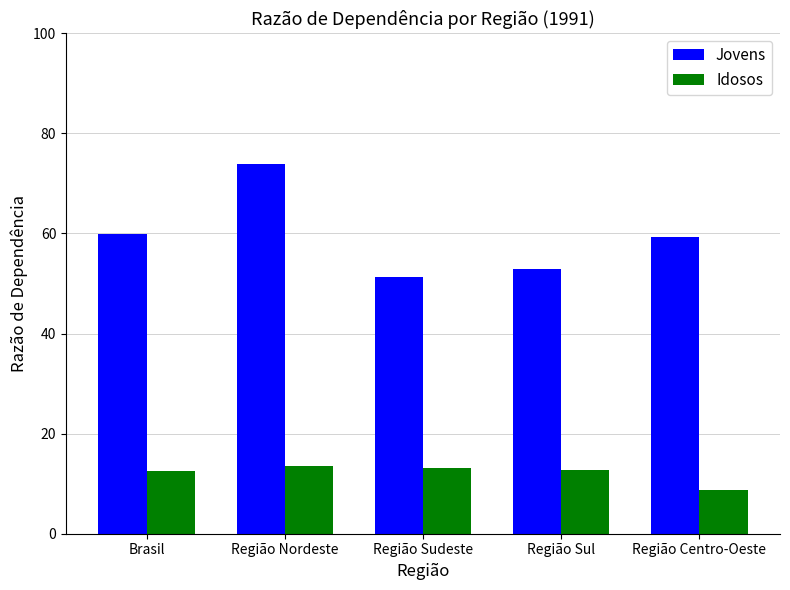

What is the lowest value of the Jovens series?

51.3